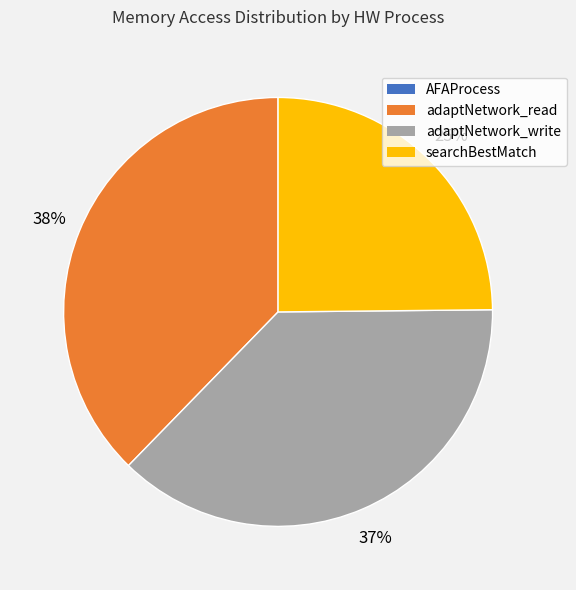

Is there a majority slice in this chart?

No